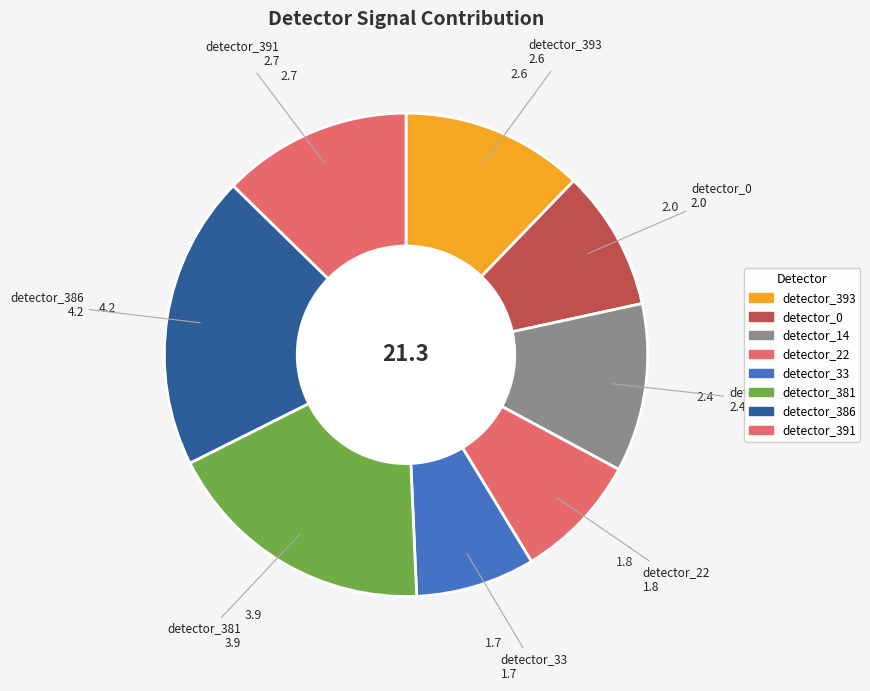

To the nearest percent, what percentage of the pie is detector_22?

8%